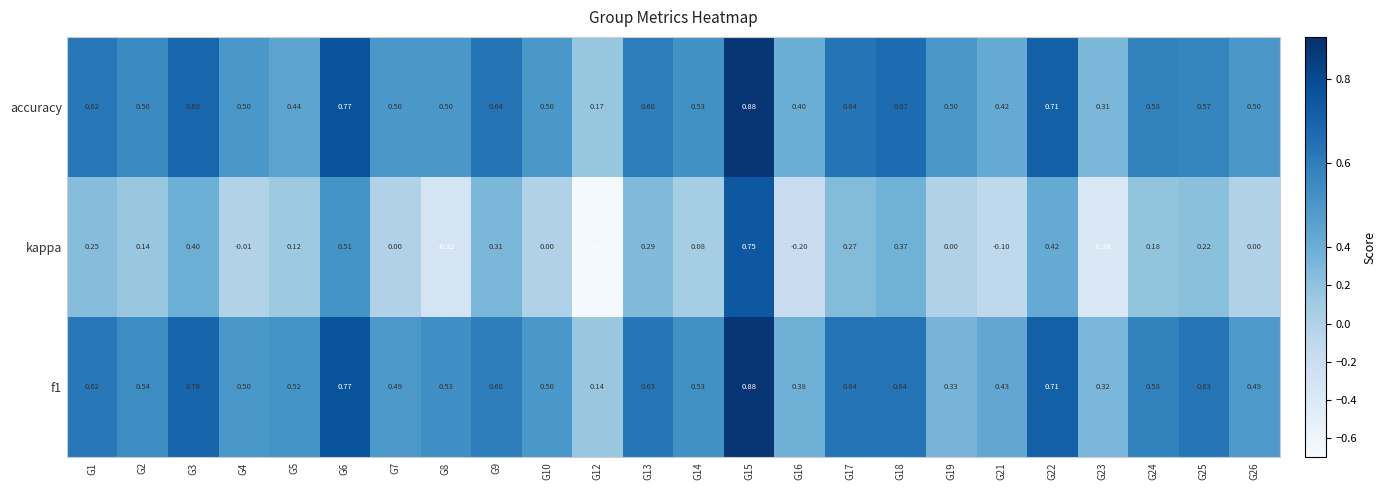

Which series has the largest range (max minus min)?

kappa